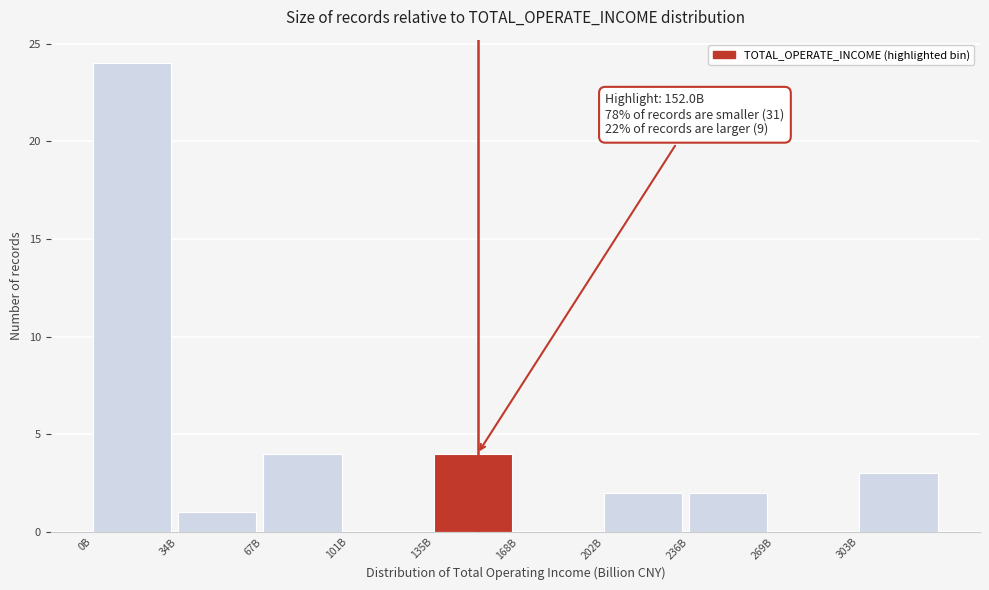

Reading left to right, transcribe all the data shown in this chart.

0B=24	34B=1	67B=4	101B=0	135B=4	168B=0	202B=2	236B=2	269B=0	303B=3